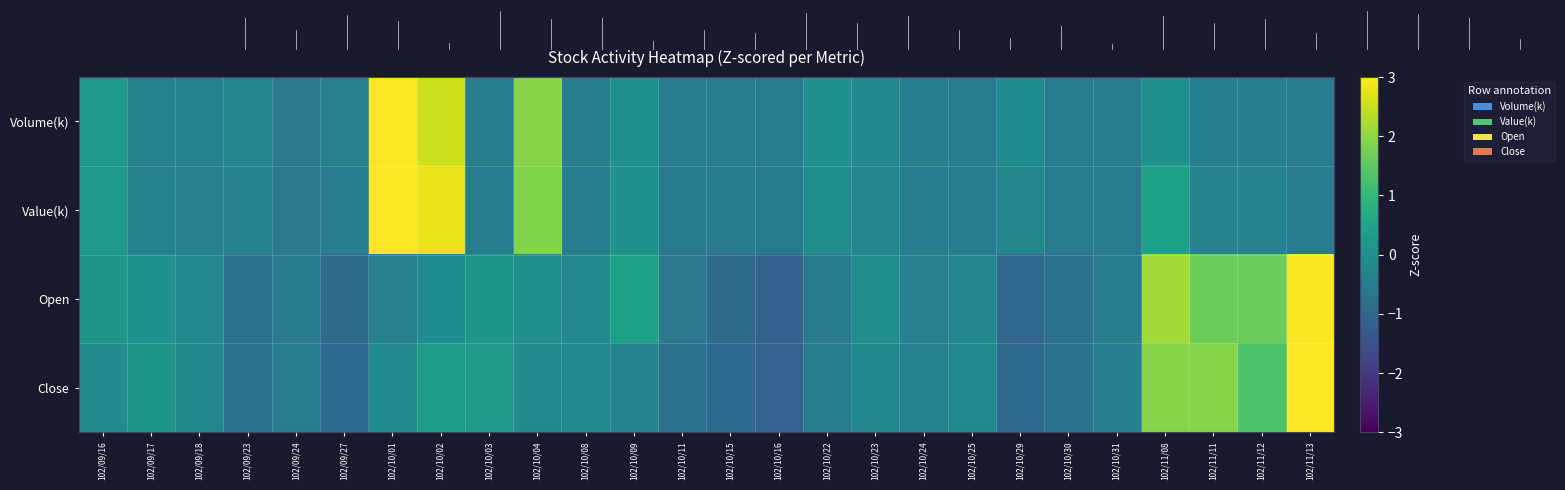

Reading left to right, list all the values displayed in this chart.

Volume(k): 102/09/16=0.2	102/09/17=-0.4	102/09/18=-0.4	102/09/23=-0.3	102/09/24=-0.6	102/09/27=-0.4	102/10/01=3.5	102/10/02=2.5	102/10/03=-0.5	102/10/04=1.9	102/10/08=-0.5	102/10/09=0.0	102/10/11=-0.5	102/10/15=-0.5	102/10/16=-0.5	102/10/22=0.0	102/10/23=-0.2	102/10/24=-0.4	102/10/25=-0.5	102/10/29=-0.1	102/10/30=-0.5	102/10/31=-0.5	102/11/08=0.0	102/11/11=-0.4	102/11/12=-0.4	102/11/13=-0.6
Value(k): 102/09/16=0.2	102/09/17=-0.4	102/09/18=-0.4	102/09/23=-0.3	102/09/24=-0.6	102/09/27=-0.4	102/10/01=3.2	102/10/02=2.8	102/10/03=-0.5	102/10/04=1.9	102/10/08=-0.5	102/10/09=0.1	102/10/11=-0.6	102/10/15=-0.6	102/10/16=-0.6	102/10/22=-0.0	102/10/23=-0.2	102/10/24=-0.5	102/10/25=-0.5	102/10/29=-0.2	102/10/30=-0.5	102/10/31=-0.6	102/11/08=0.4	102/11/11=-0.3	102/11/12=-0.3	102/11/13=-0.5
Open: 102/09/16=0.1	102/09/17=0.1	102/09/18=-0.2	102/09/23=-0.7	102/09/24=-0.6	102/09/27=-0.9	102/10/01=-0.4	102/10/02=-0.1	102/10/03=0.2	102/10/04=-0.0	102/10/08=-0.2	102/10/09=0.4	102/10/11=-0.6	102/10/15=-0.9	102/10/16=-1.1	102/10/22=-0.6	102/10/23=-0.0	102/10/24=-0.4	102/10/25=-0.2	102/10/29=-1.0	102/10/30=-0.7	102/10/31=-0.5	102/11/08=2.2	102/11/11=1.7	102/11/12=1.7	102/11/13=3.0
Close: 102/09/16=-0.1	102/09/17=0.2	102/09/18=-0.2	102/09/23=-0.7	102/09/24=-0.5	102/09/27=-0.9	102/10/01=-0.1	102/10/02=0.3	102/10/03=0.2	102/10/04=-0.2	102/10/08=-0.1	102/10/09=-0.3	102/10/11=-0.7	102/10/15=-0.9	102/10/16=-1.1	102/10/22=-0.5	102/10/23=-0.2	102/10/24=-0.3	102/10/25=-0.2	102/10/29=-1.0	102/10/30=-0.7	102/10/31=-0.4	102/11/08=1.9	102/11/11=1.9	102/11/12=1.3	102/11/13=3.2